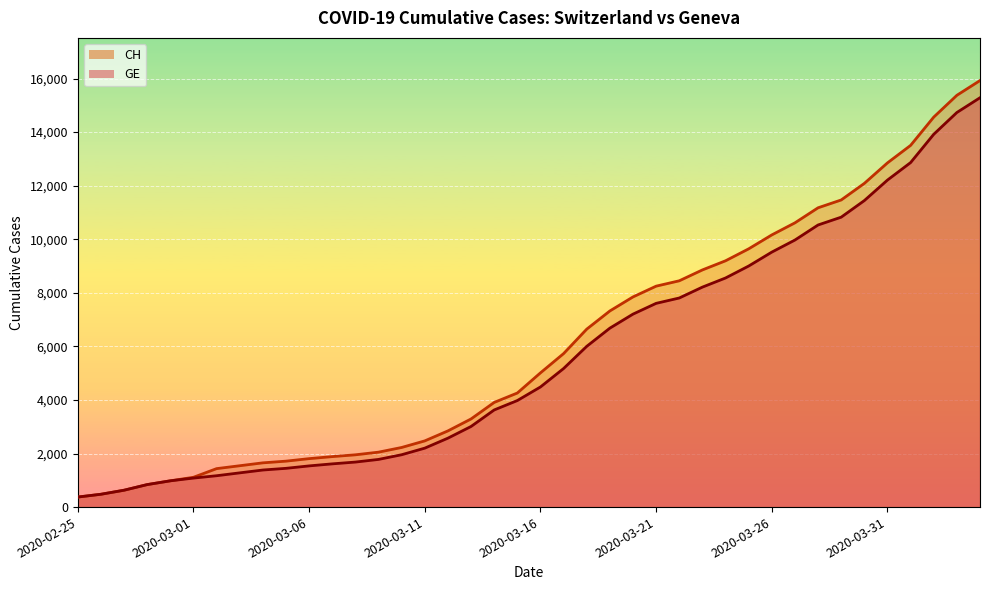

Reading right to left, what are all the values shown in this chart?

CH: 15926	15375	14561	13505	12852	12086	11467	11175	10613	10162	9642	9196	8855	8449	8249	7847	7323	6644	5731	5012	4259	3908	3291	2845	2472	2226	2051	1952	1885	1809	1715	1652	1544	1436	1113	981	840	630	479	375
GE: 15284	14733	13919	12863	12210	11444	10825	10533	9971	9520	9000	8554	8213	7807	7607	7205	6681	6002	5174	4485	3978	3627	3010	2574	2201	1955	1780	1681	1614	1538	1447	1384	1278	1171	1083	981	840	630	479	375